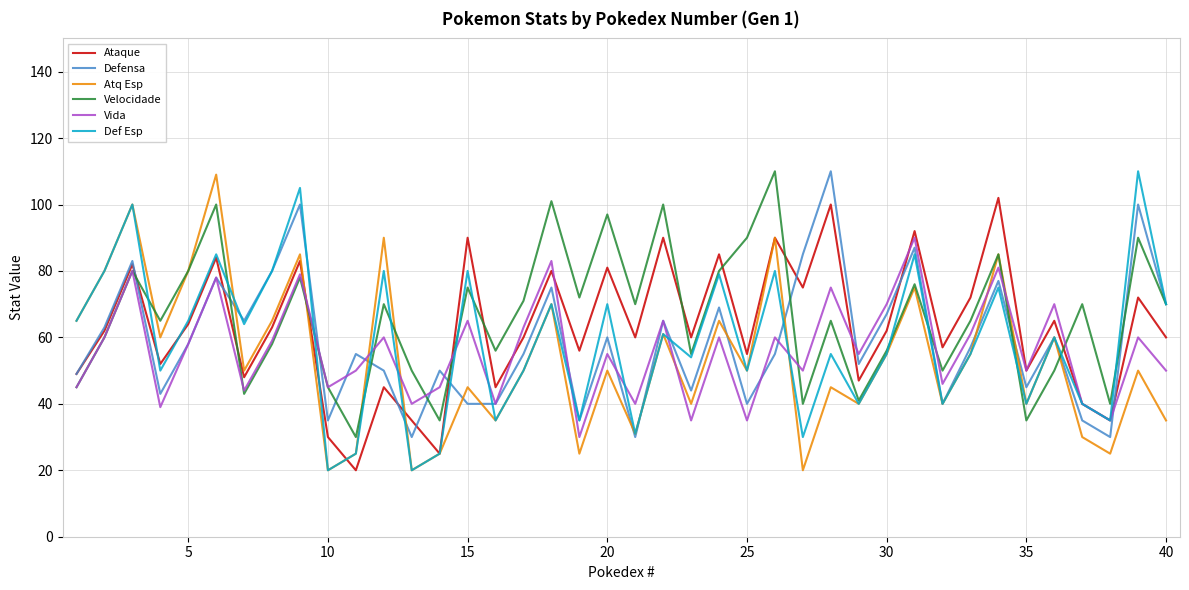

What is the average value of the Atq Esp series?

54